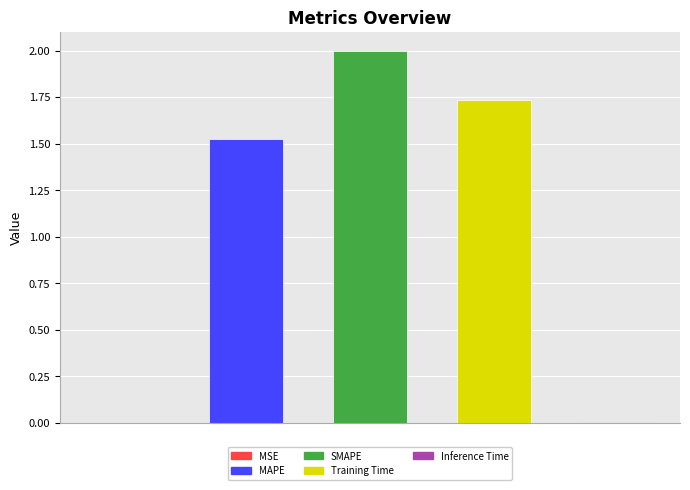

List the labels in order of value, smallest first.

MSE, Inference Time, MAPE, Training Time, SMAPE